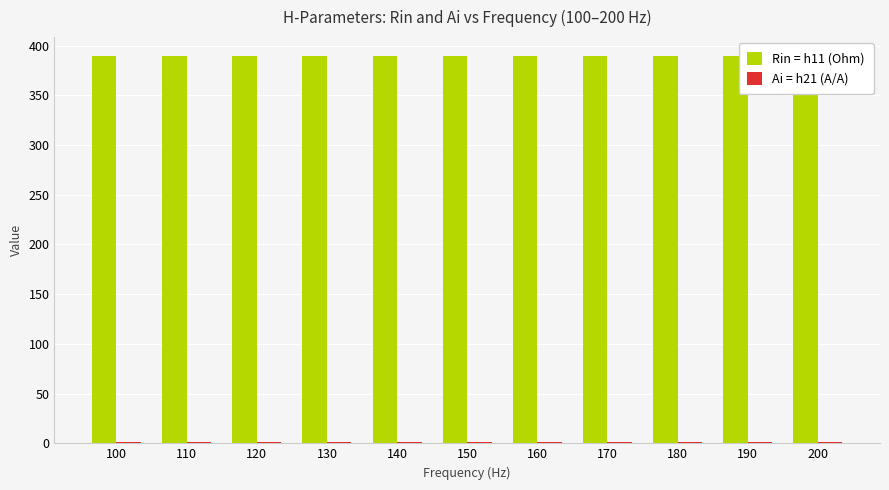

Which series changed the most between 120 and 170?

Rin = h11 (Ohm)